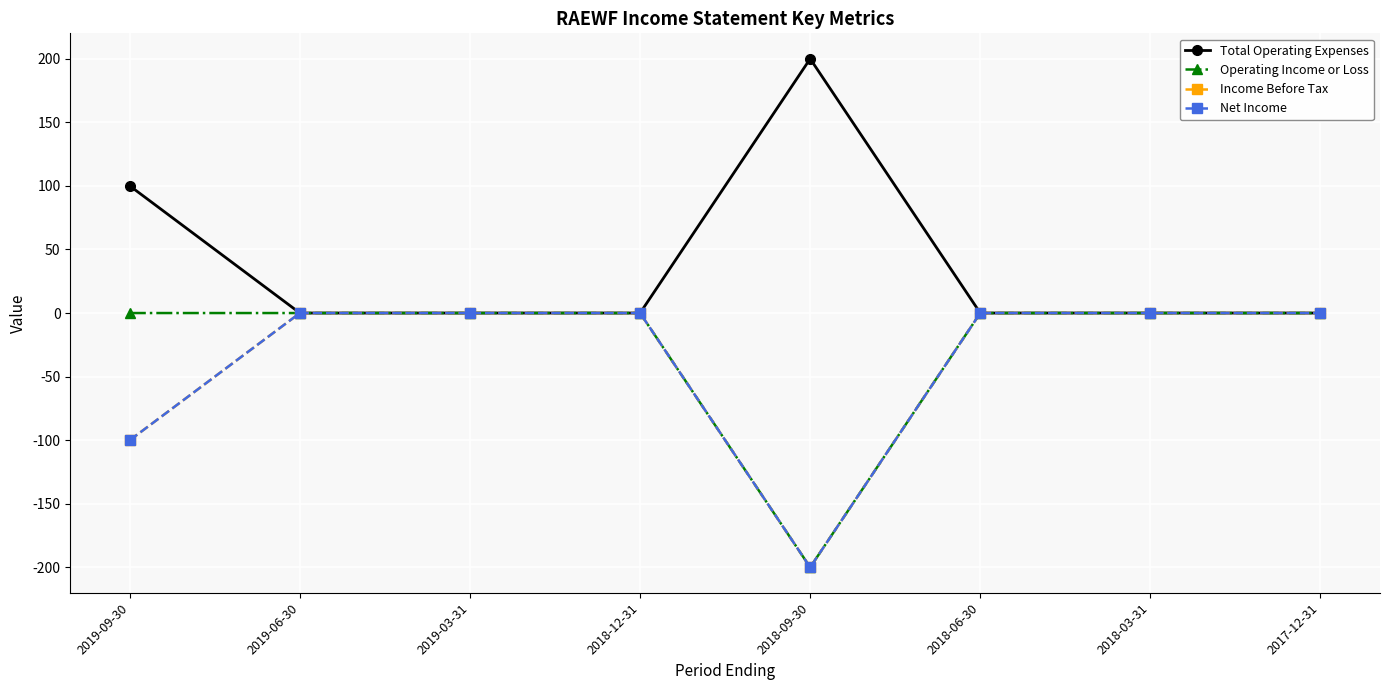

List the labels in order of Net Income value, largest first.

2019-06-30, 2019-03-31, 2018-12-31, 2018-06-30, 2018-03-31, 2017-12-31, 2019-09-30, 2018-09-30